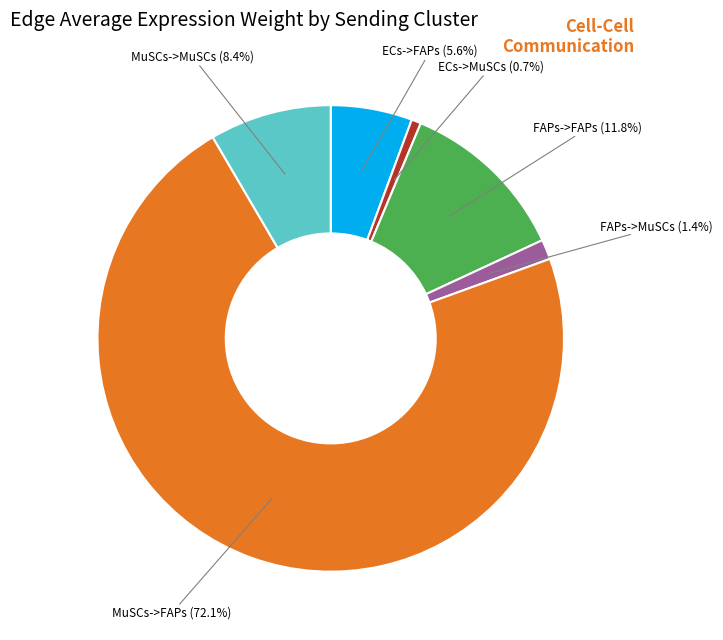

Is there any slice that represents more than half of the pie?

Yes